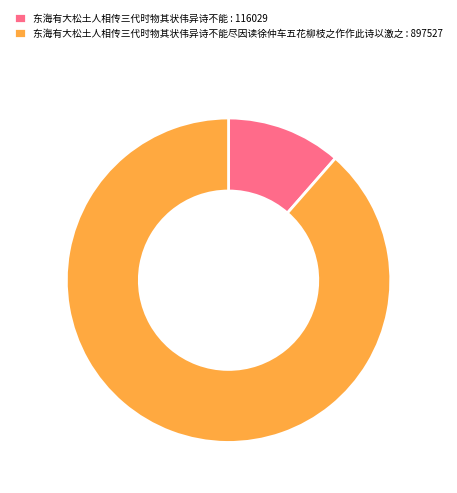

How many segments does this pie chart have?

2